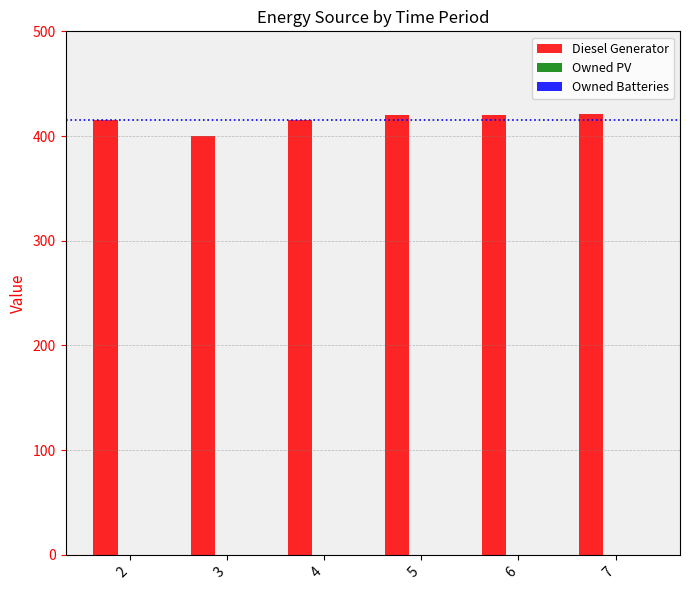

What is the sum of the values at 5 and 6?

840